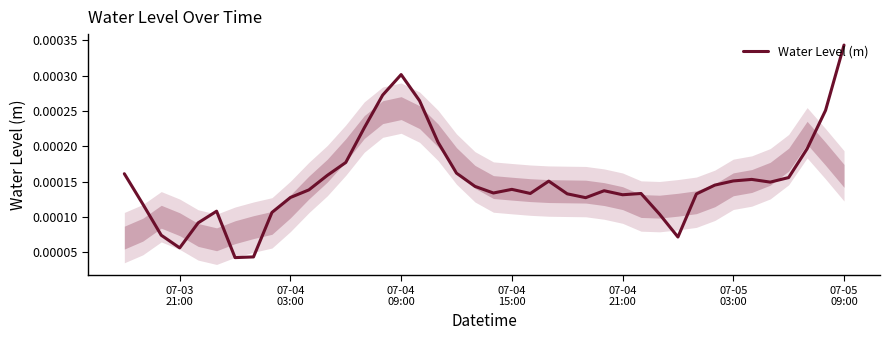

How many lines are shown in the chart?

1